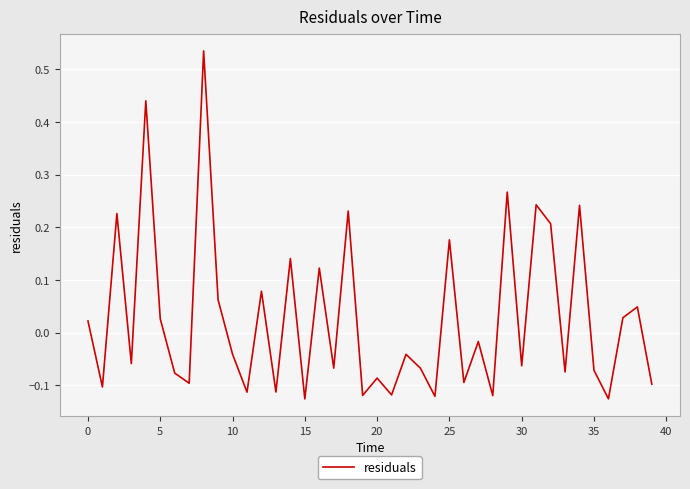

Count the number of values greater than 0.

17